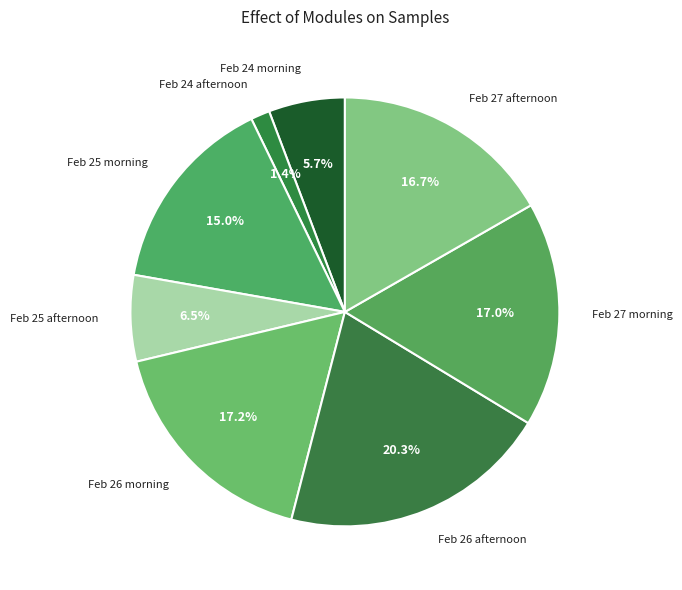

What is the ratio of the value at Feb 25 morning to the value at Feb 26 morning?

0.9